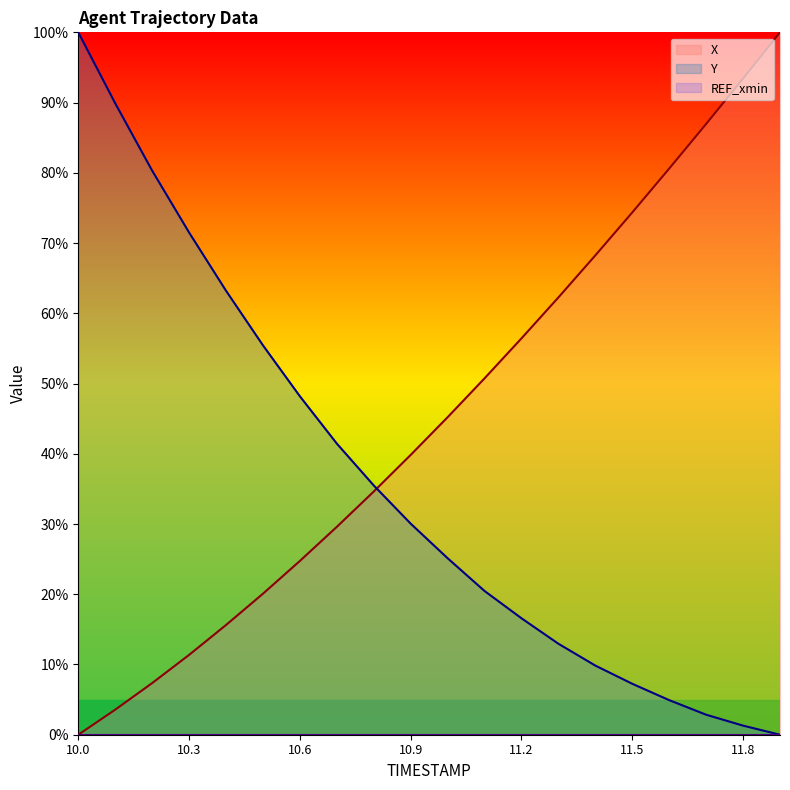

The X series shows 15.6 at 10.4. True or false?

True